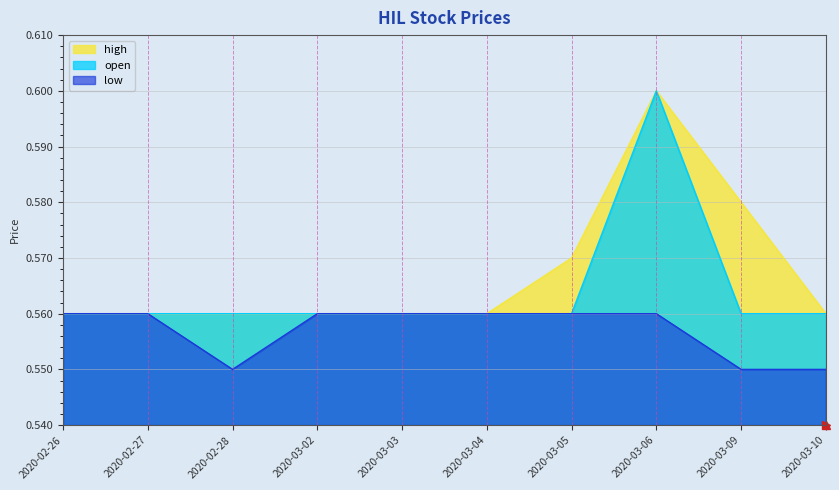

True or false: low and open intersect in this chart.

False